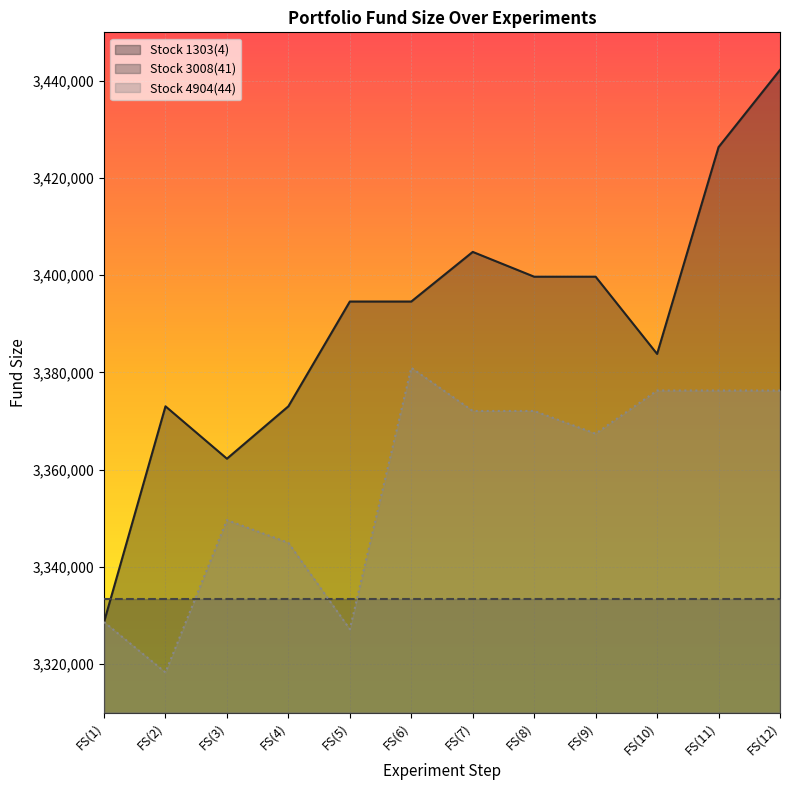

What is the label of the 10th point from the left?

FS(10)